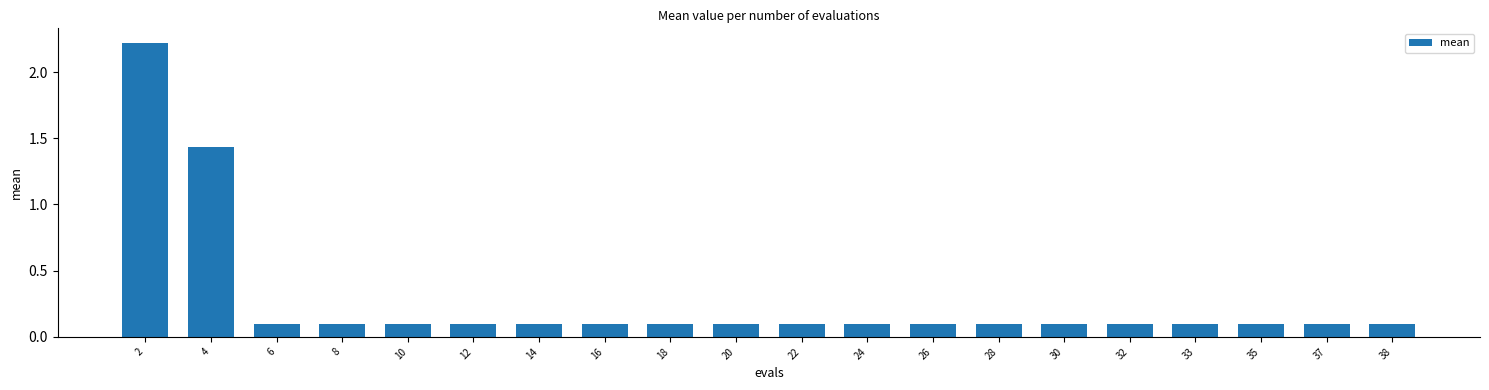

Which category has the highest value across all series?

2